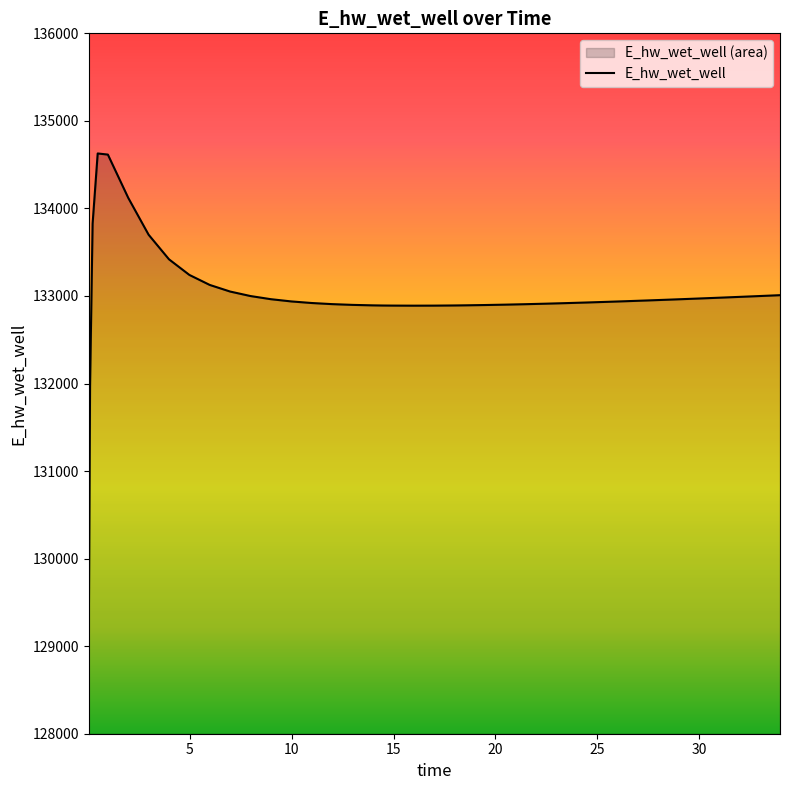

What is the value of the 31st point from the left?

132933.0